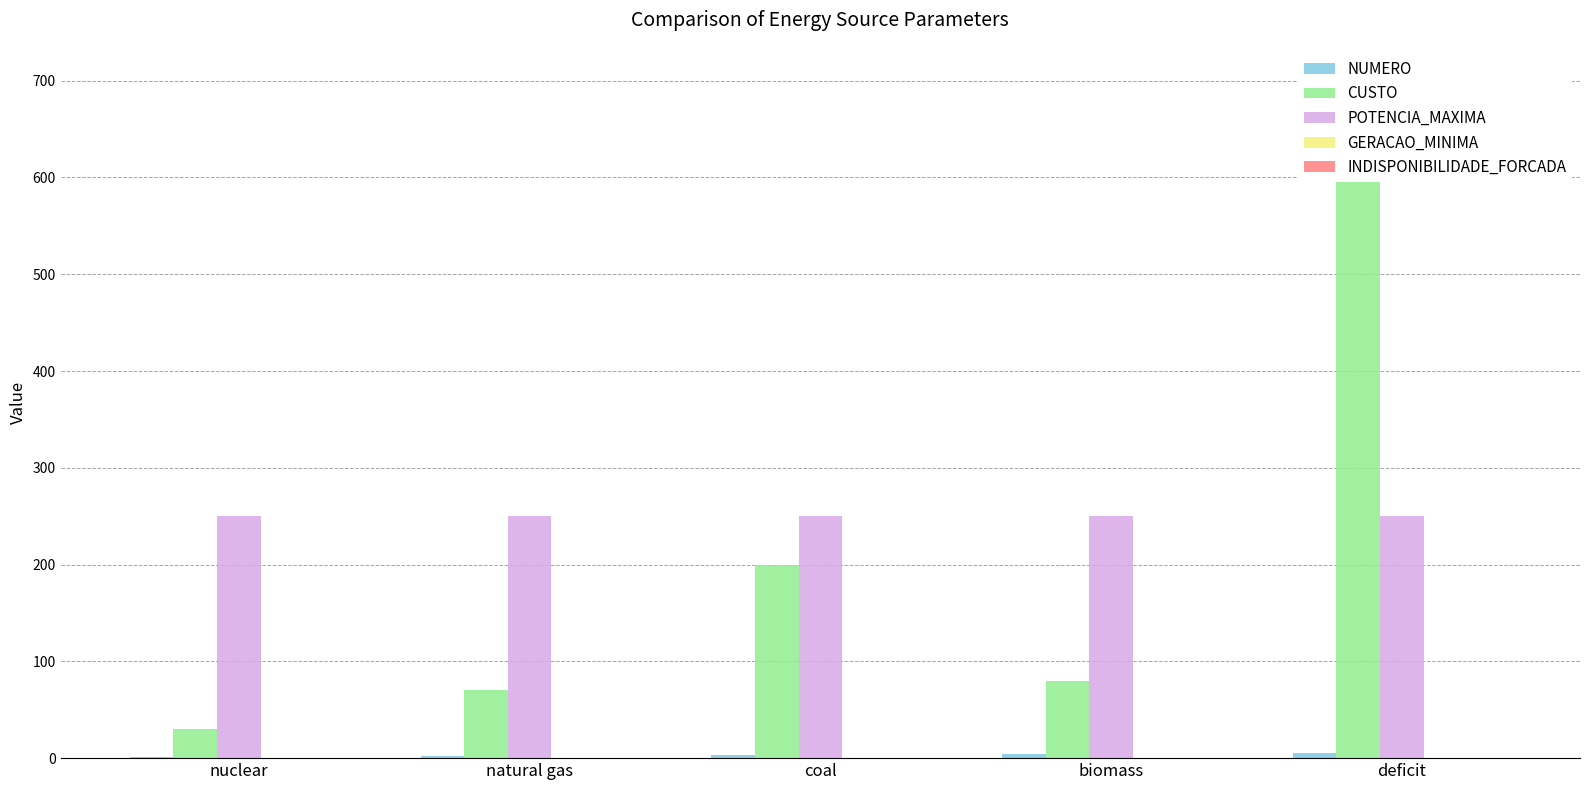

What is the value of the POTENCIA_MAXIMA bar at the 5th from the left?

250